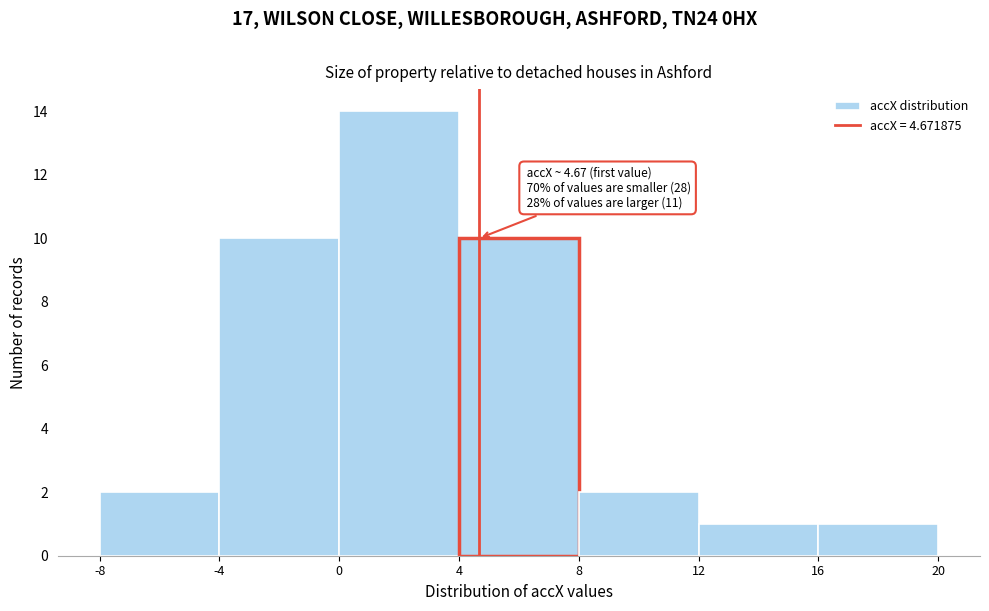

Which range on the x-axis has the tallest bar?

0 to 4